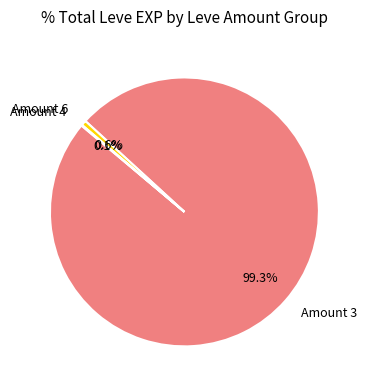

Does any single category account for the majority?

Yes